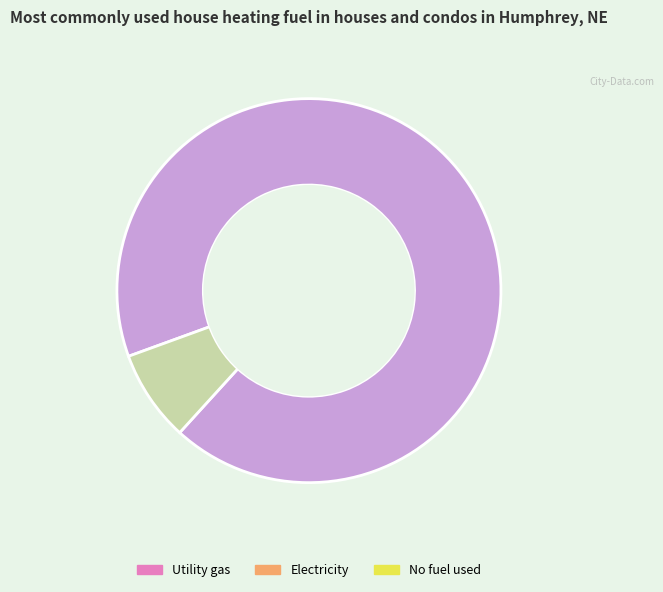

Is there any slice that represents more than half of the pie?

Yes